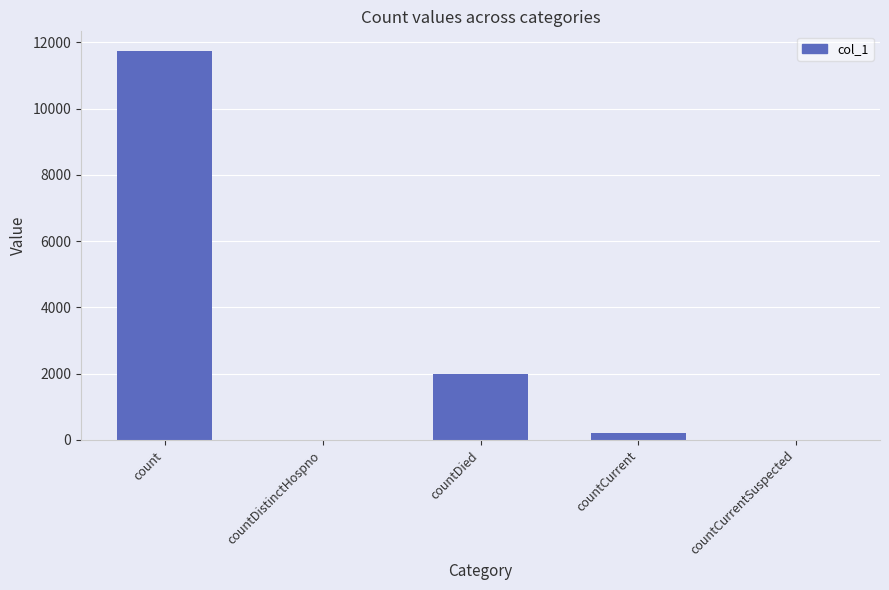

What is the sum of all values?

13953